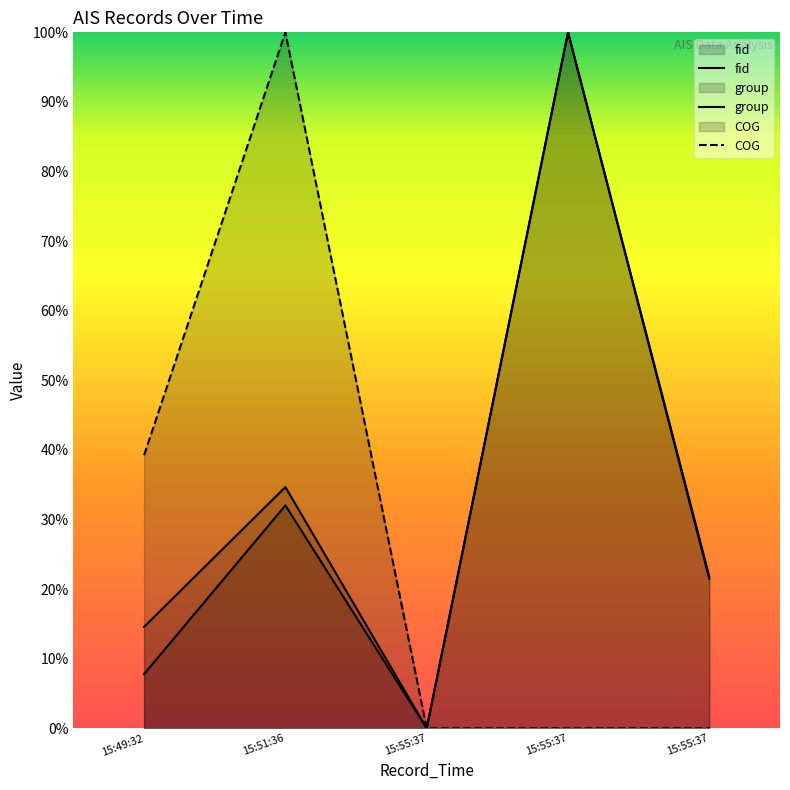

True or false: fid and COG intersect in this chart.

False